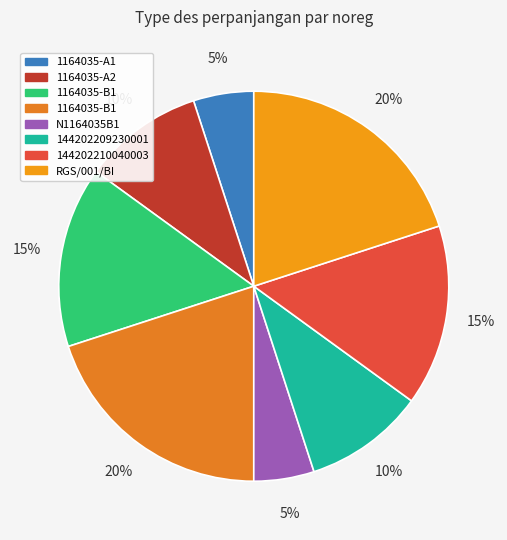

To the nearest percent, what is the average slice percentage?

12%